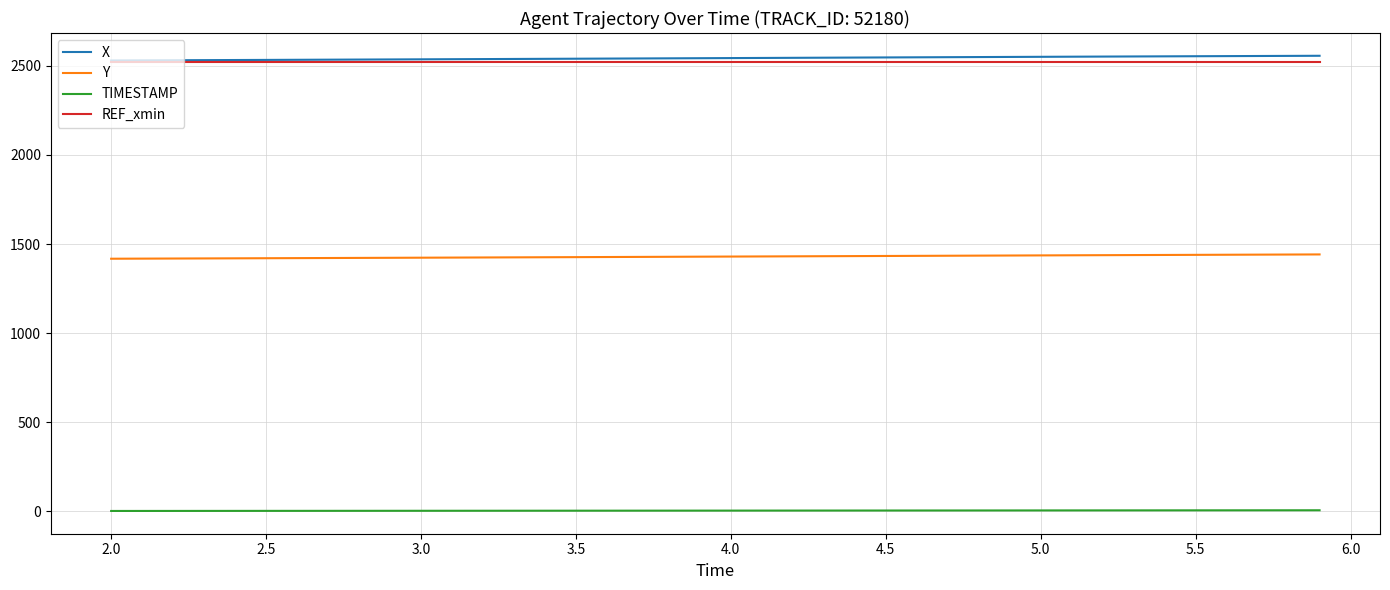

True or false: TIMESTAMP and Y cross at least once.

False